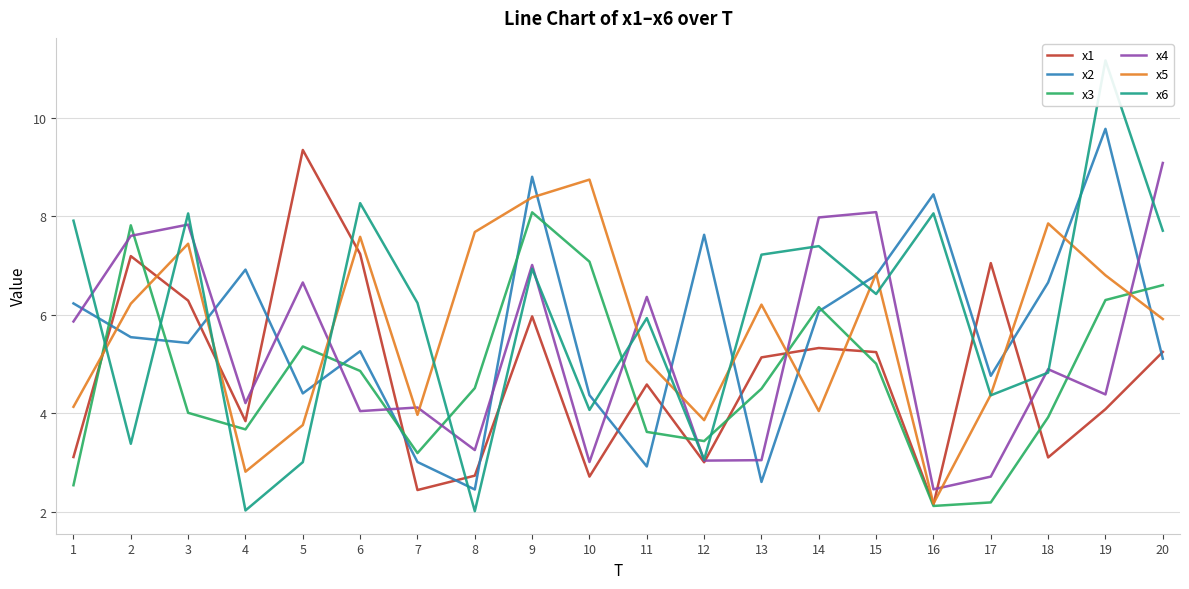

What is the minimum value shown in the chart?

2.0